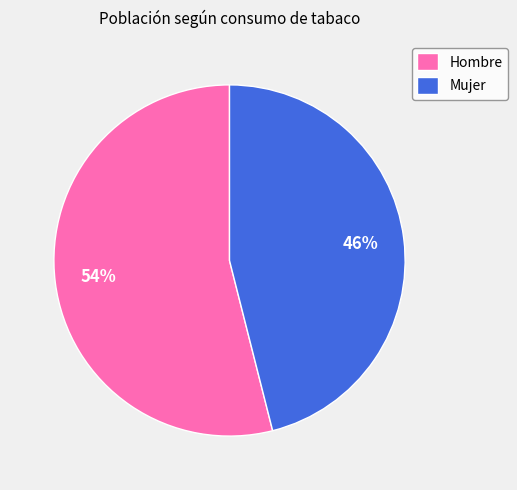

Between Mujer and Hombre, which is larger?

Hombre